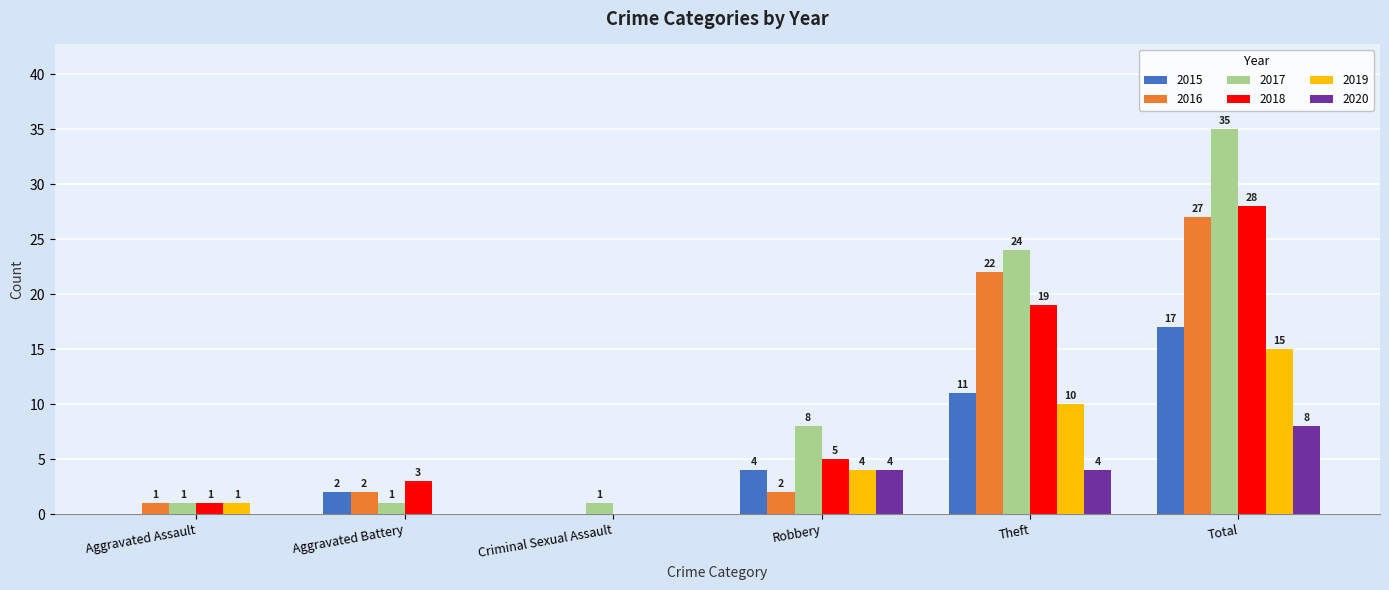

Reading left to right, what are all the values shown in this chart?

2015: Aggravated Assault=0	Aggravated Battery=2	Criminal Sexual Assault=0	Robbery=4	Theft=11	Total=17
2016: Aggravated Assault=1	Aggravated Battery=2	Criminal Sexual Assault=0	Robbery=2	Theft=22	Total=27
2017: Aggravated Assault=1	Aggravated Battery=1	Criminal Sexual Assault=1	Robbery=8	Theft=24	Total=35
2018: Aggravated Assault=1	Aggravated Battery=3	Criminal Sexual Assault=0	Robbery=5	Theft=19	Total=28
2019: Aggravated Assault=1	Aggravated Battery=0	Criminal Sexual Assault=0	Robbery=4	Theft=10	Total=15
2020: Aggravated Assault=0	Aggravated Battery=0	Criminal Sexual Assault=0	Robbery=4	Theft=4	Total=8